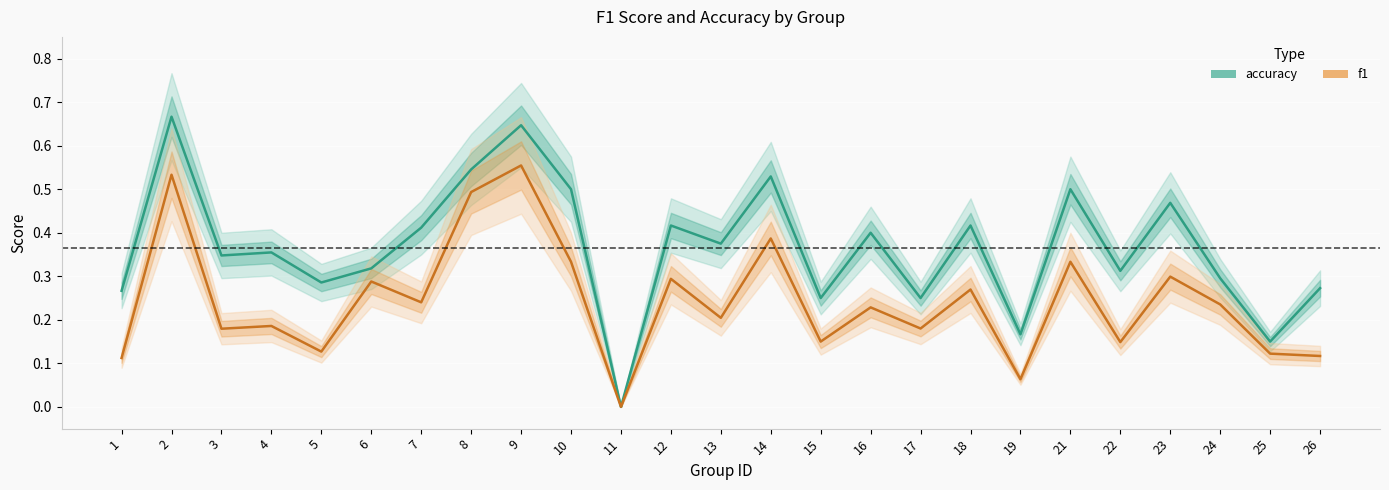

How many positive values does the accuracy series have?

24